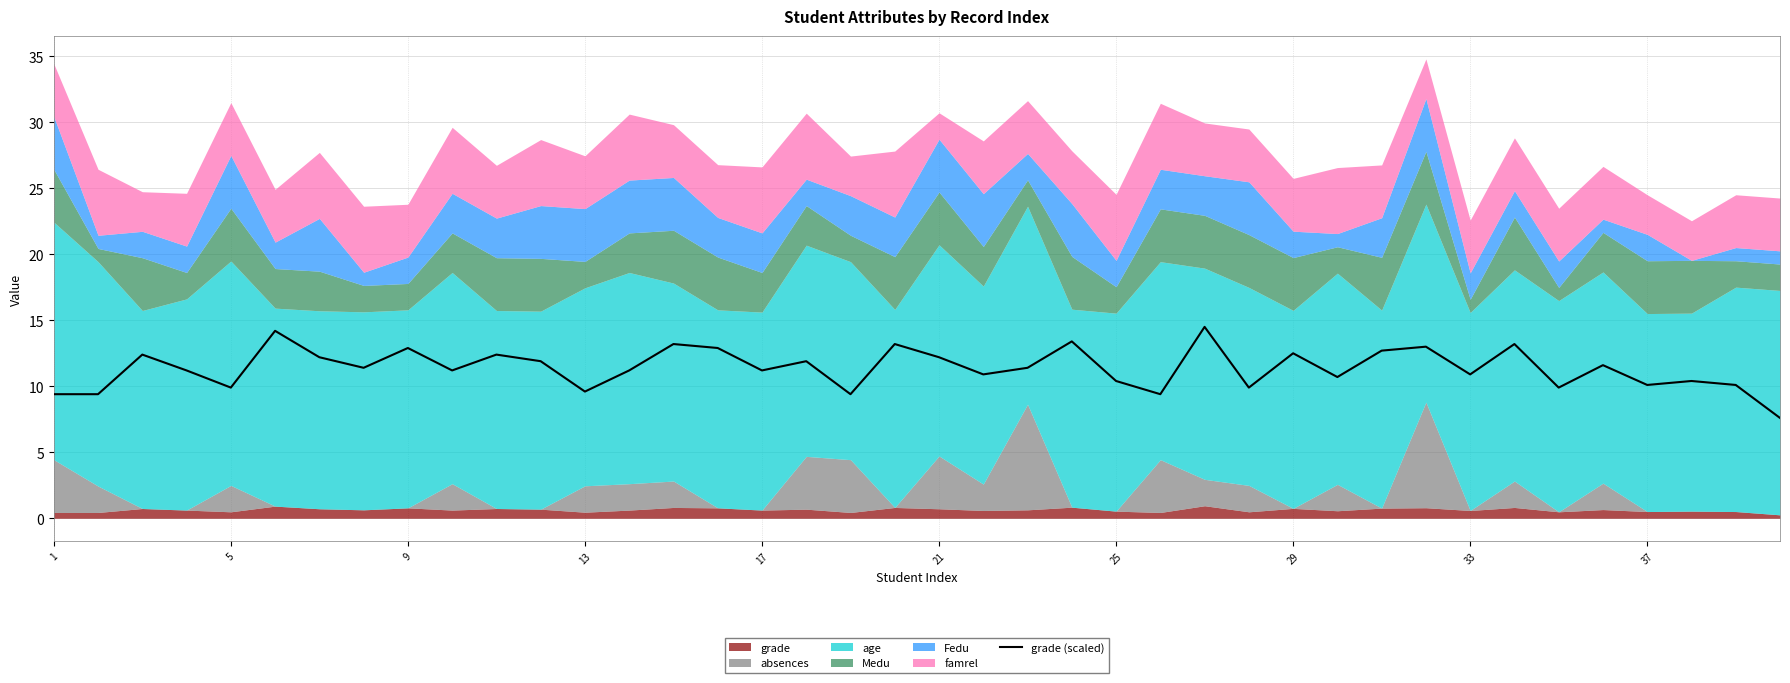

What is the smallest value displayed?

7.6